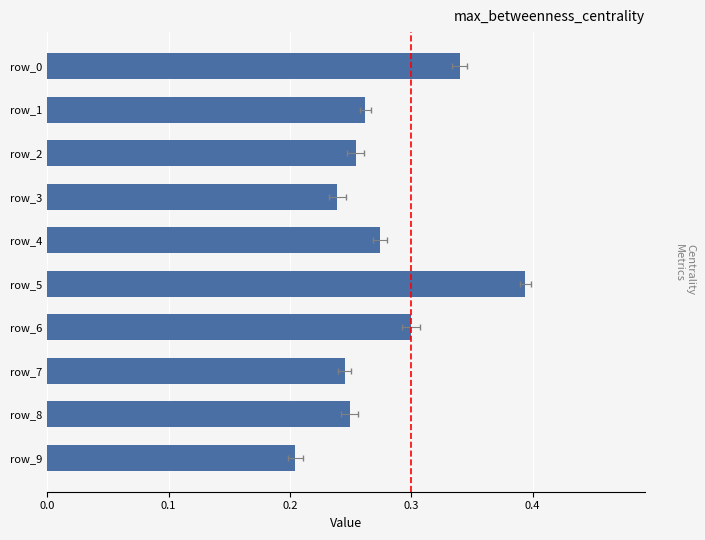

What is the smallest value displayed?

0.2